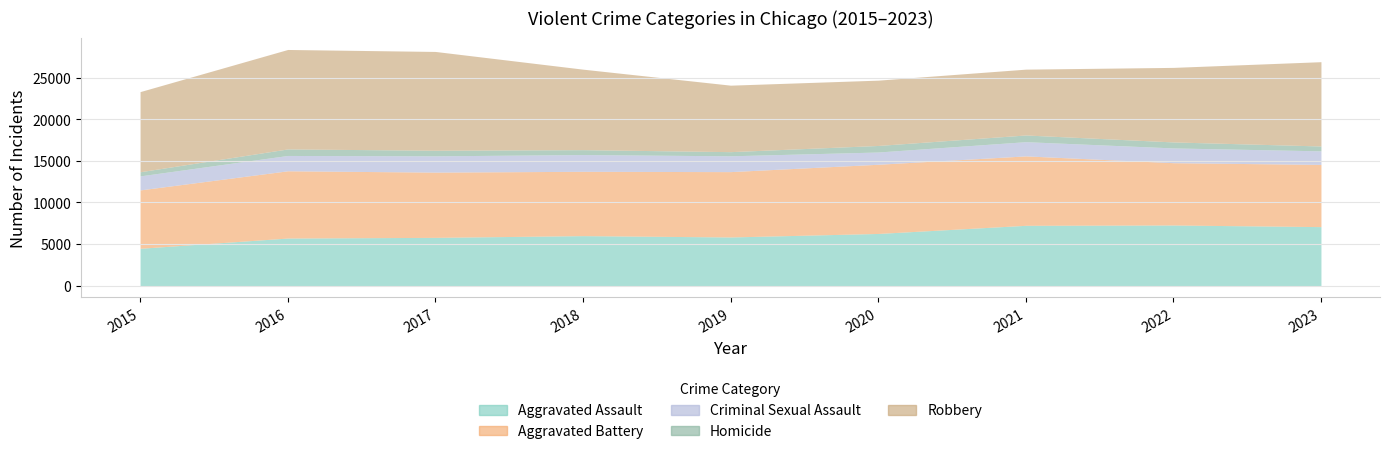

Which series has the widest spread of values?

Robbery